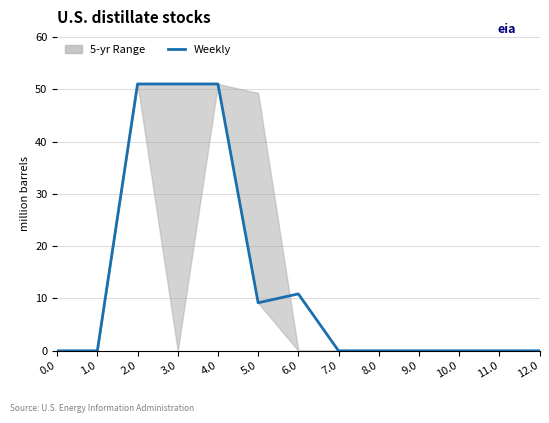

Count the number of categories in the chart.

13